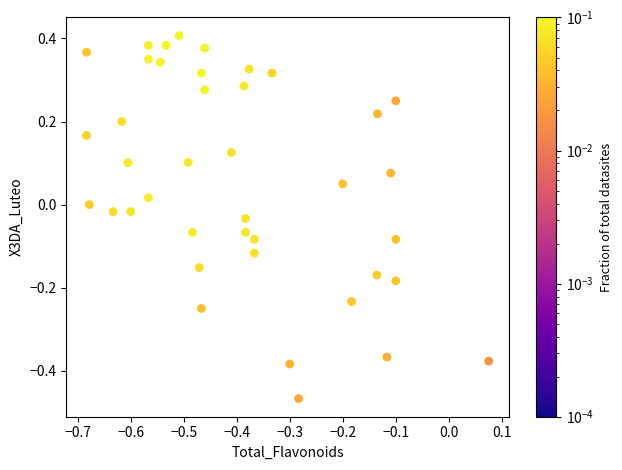

What is the range of Y values (max minus min)?

0.9